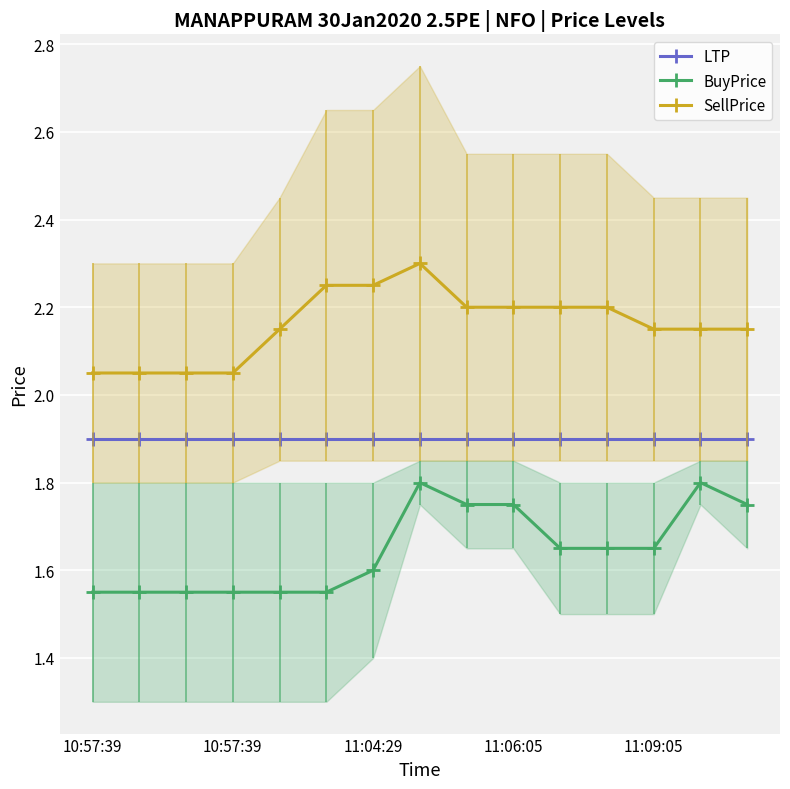

Rank the categories by BuyPrice value from highest to lowest.

7, 13, 8, 9, 14, 10, 11, 12, 6, 10:57:39, 10:57:39, 11:04:29, 11:06:05, 11:09:05, 5